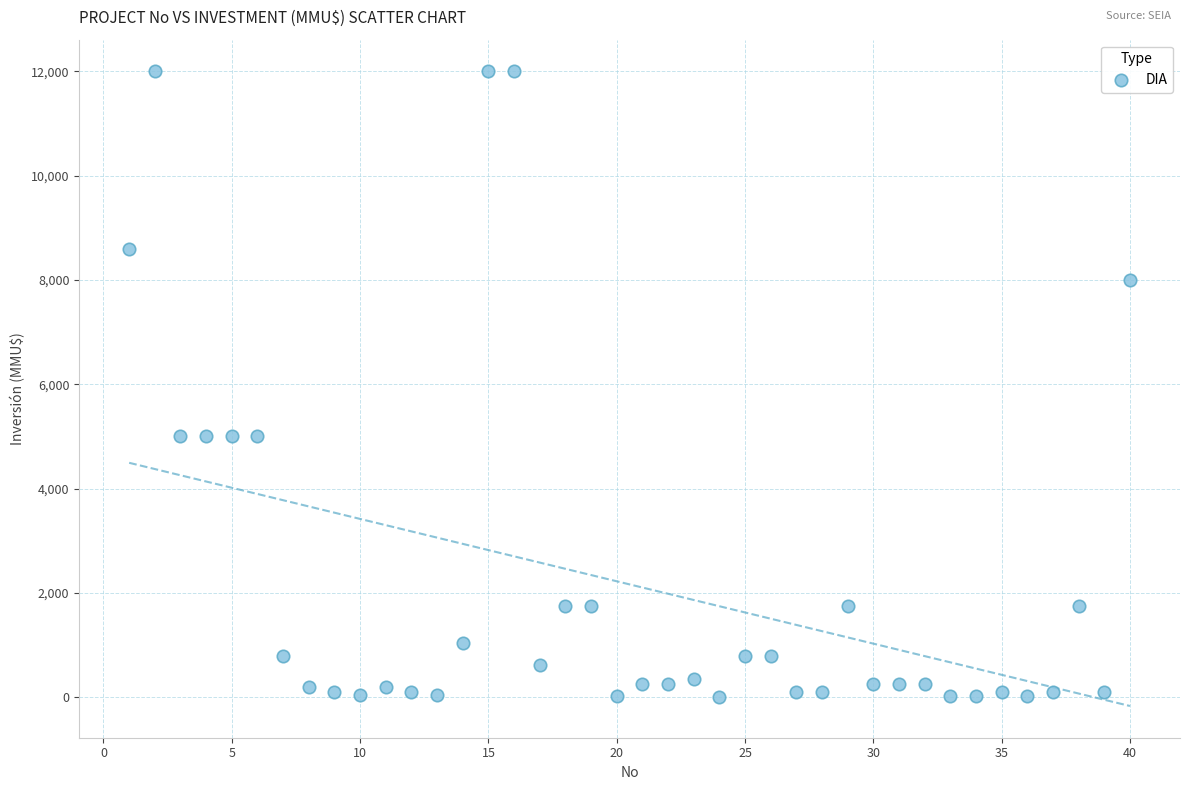

What is the range of Y values (max minus min)?

12000